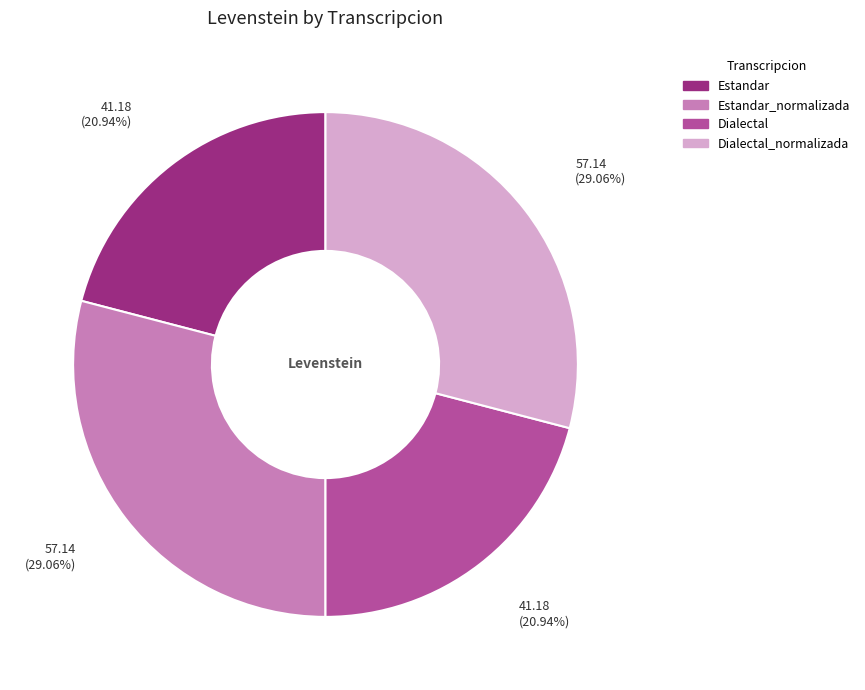

Is there a majority slice in this chart?

No